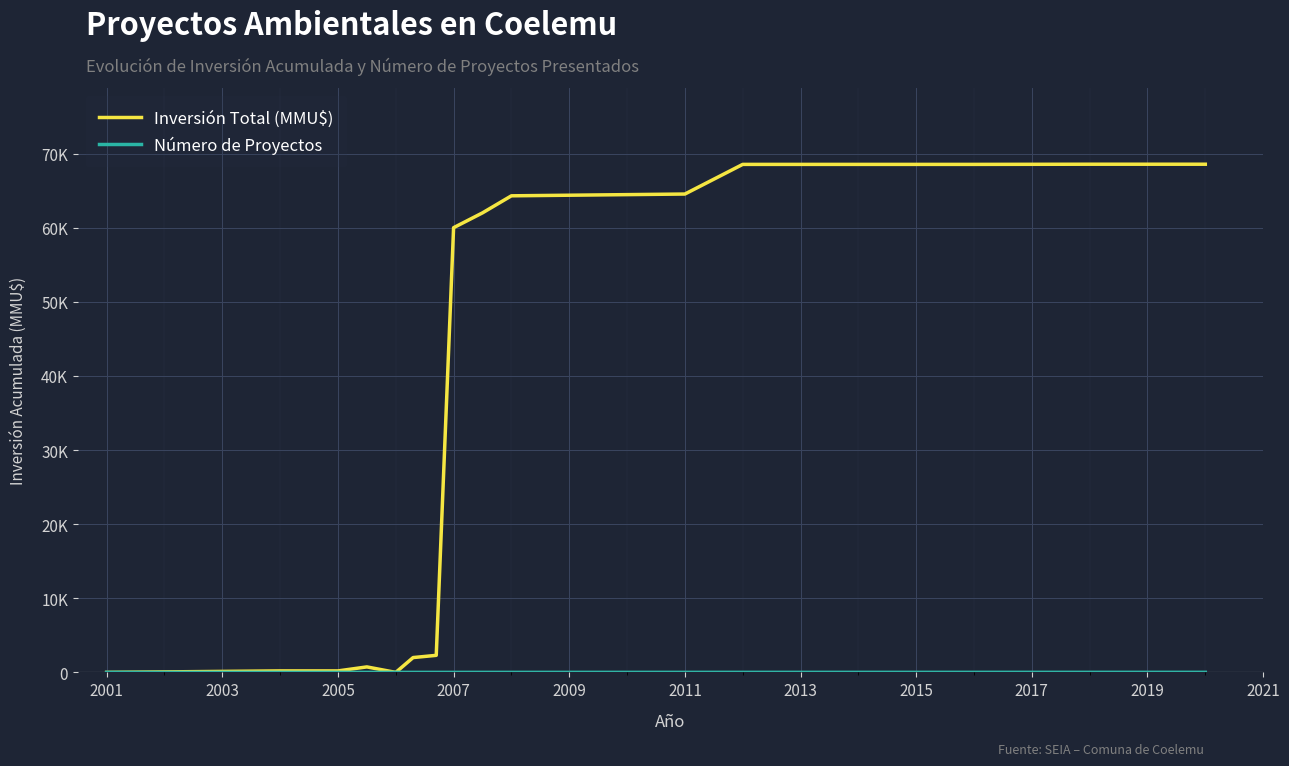

How many intersections are there between Número de Proyectos and Inversión Total (MMU$)?

3